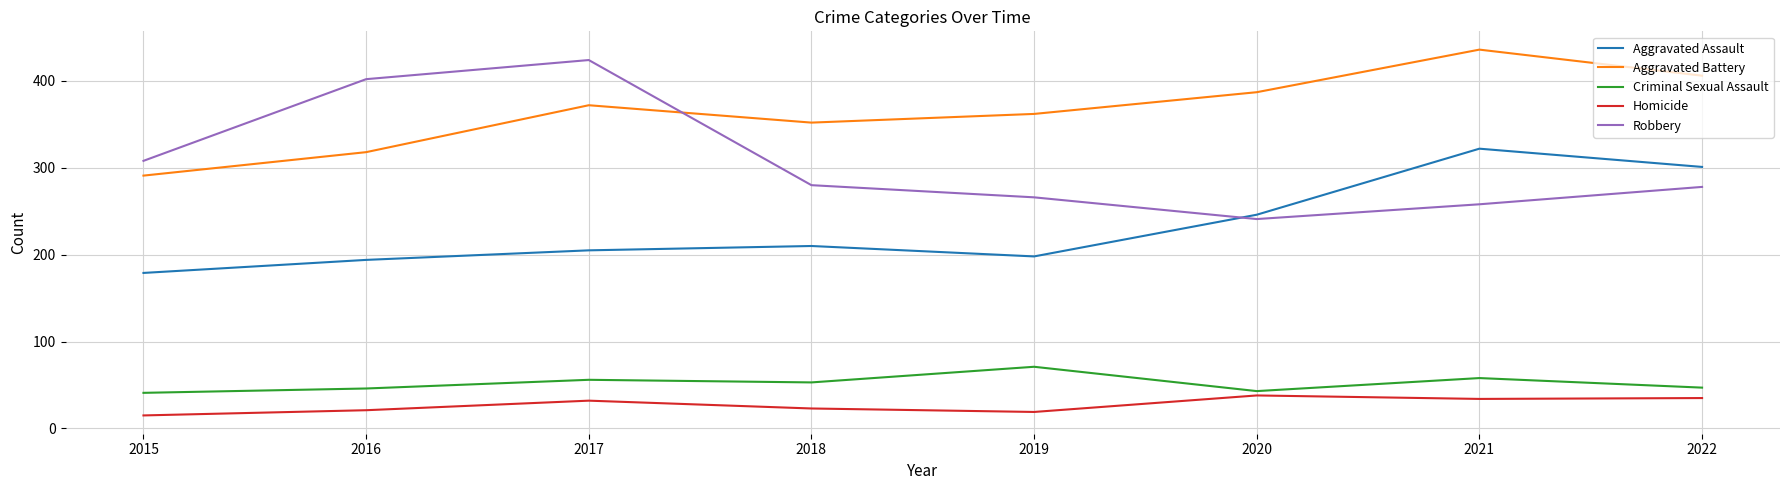

Where is the first local maximum for Homicide?

2017